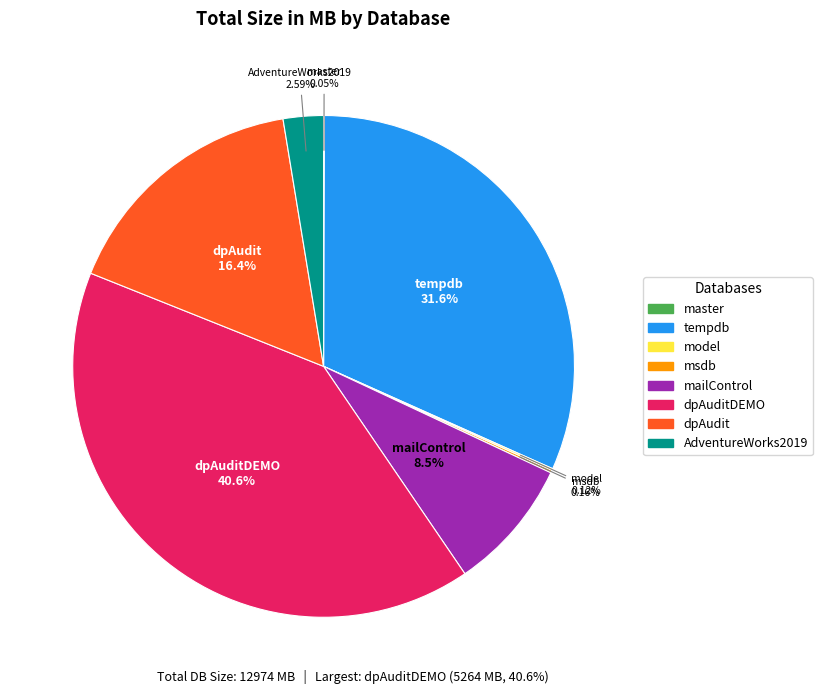

Is there any slice that represents more than half of the pie?

No